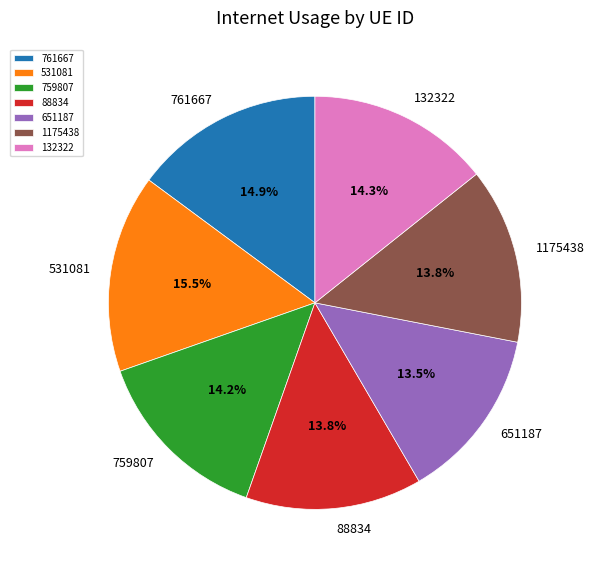

To the nearest percent, what portion does 1175438 represent?

14%